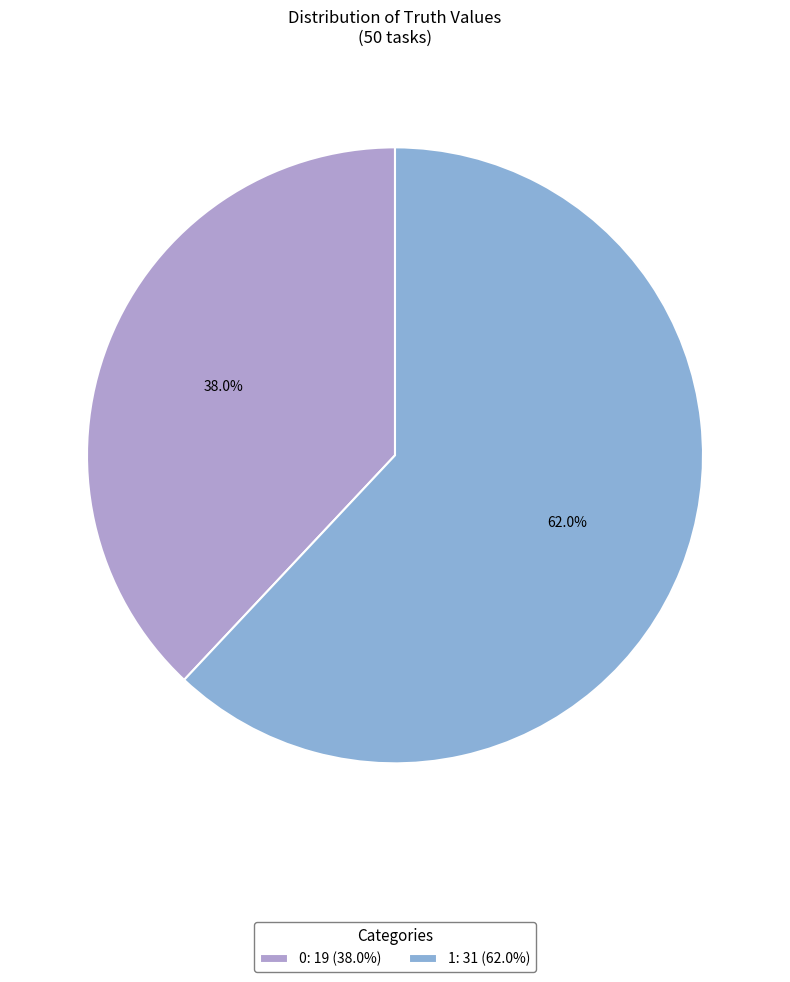

What percentage is the 1 slice, to the nearest percent?

62%